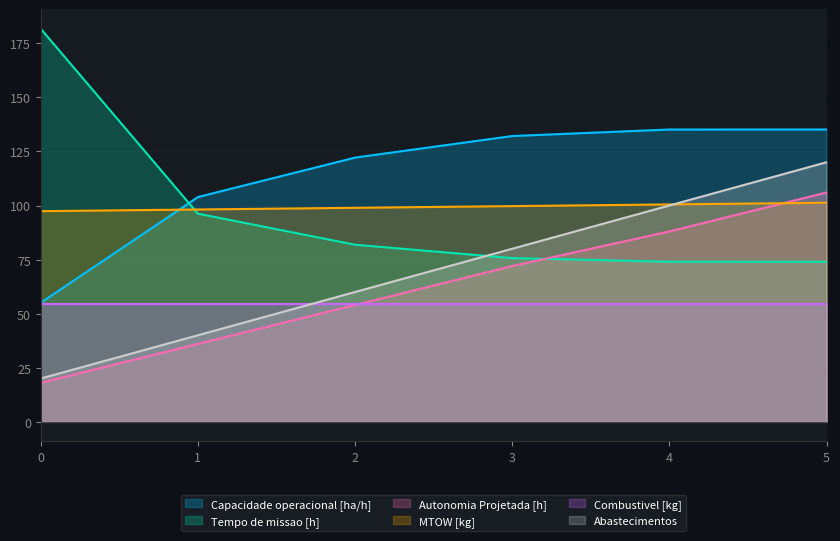

How many values in the MTOW [kg] series exceed 99?

3